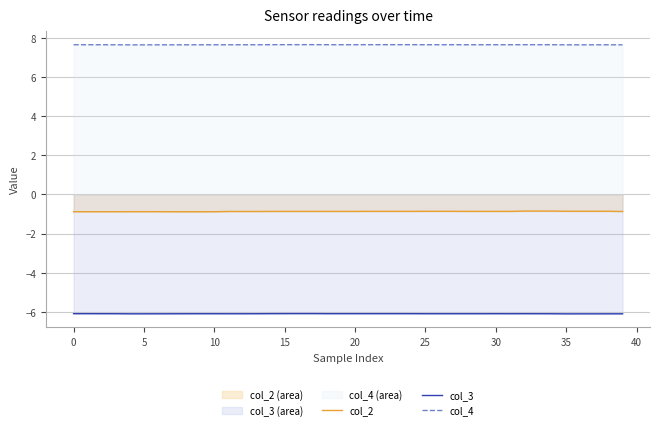

What is the average value of the col_2 series?

-0.9